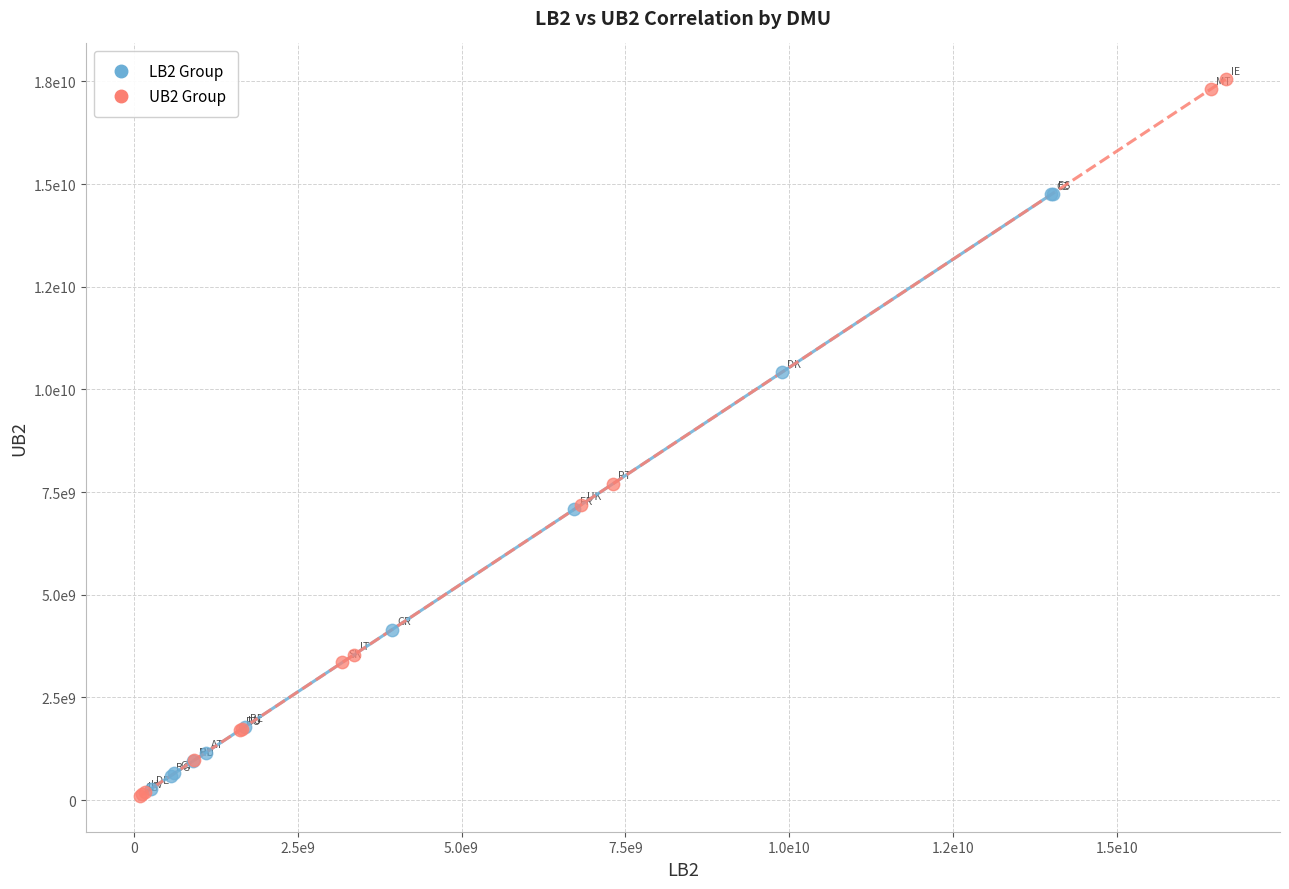

Which series has the largest Y range (max minus min)?

UB2 Group